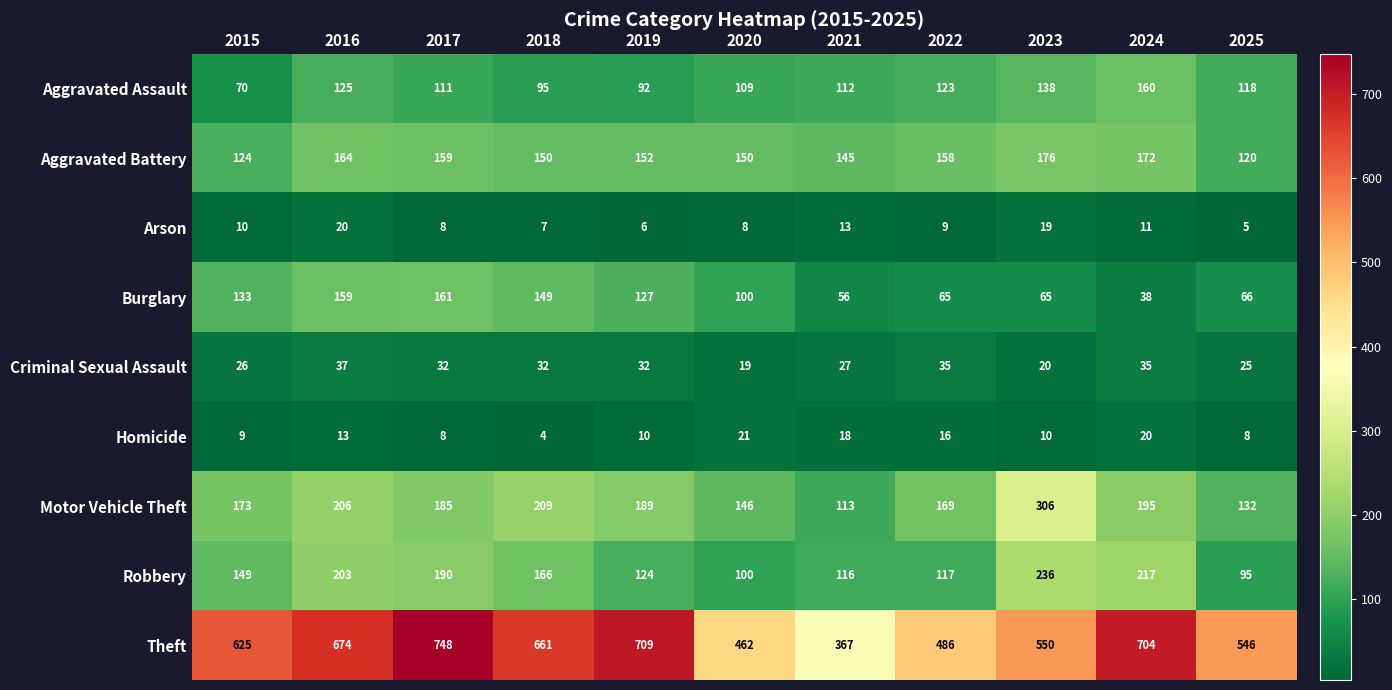

Which series has the largest total across all categories?

Theft